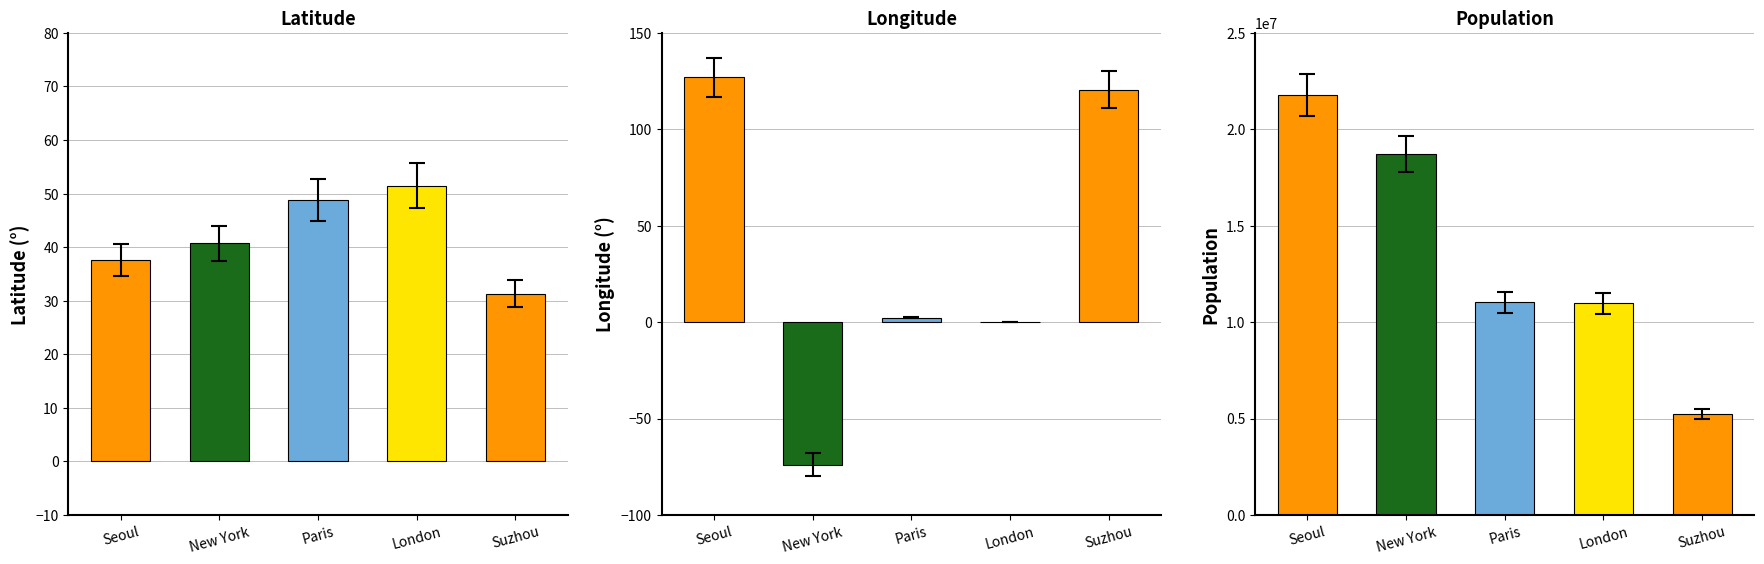

Where does the POPULATION series first go above 11020000?

Seoul